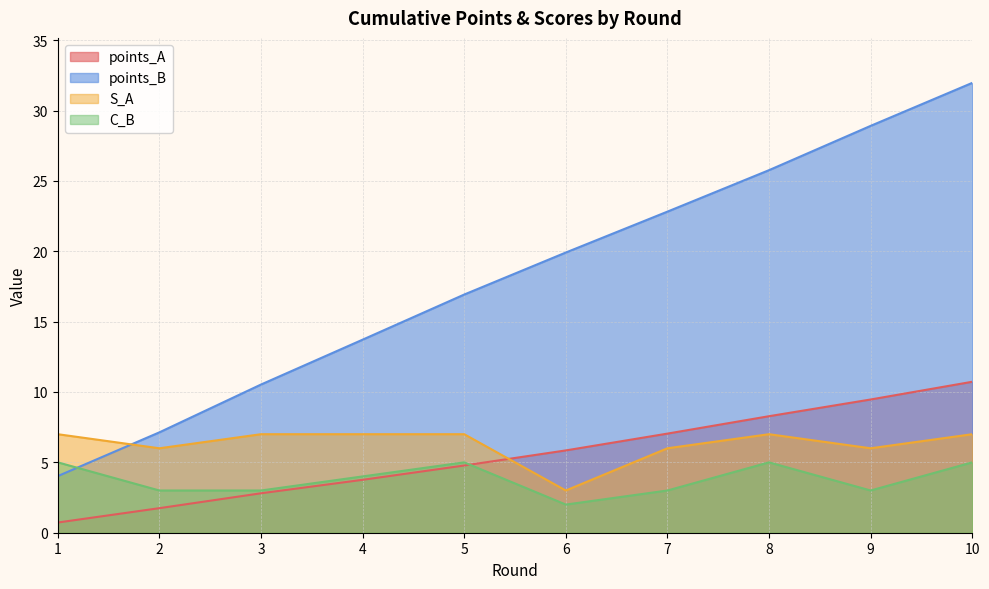

What is the minimum value for S_A?

3.0